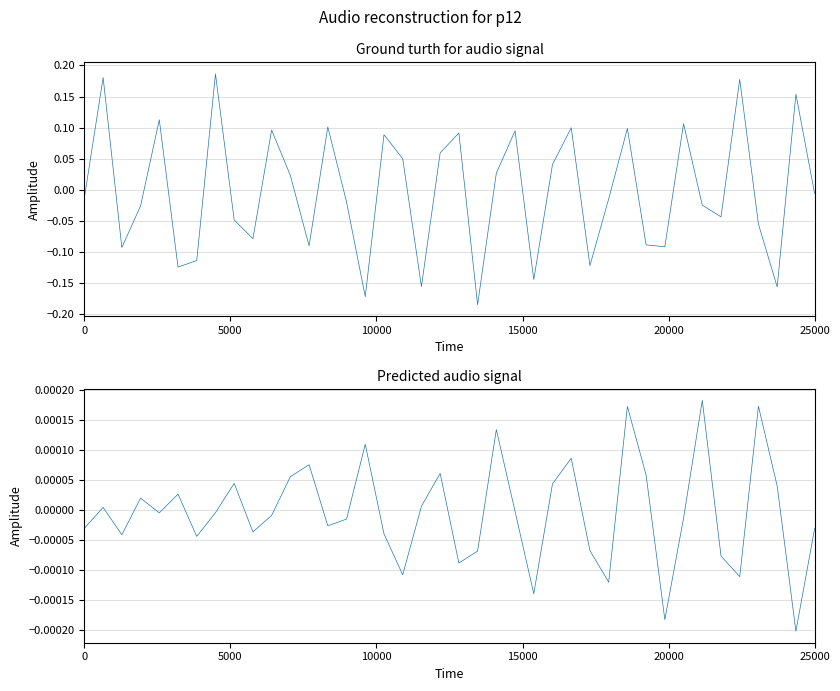

Which series has the largest total across all categories?

col_1 (predicted)